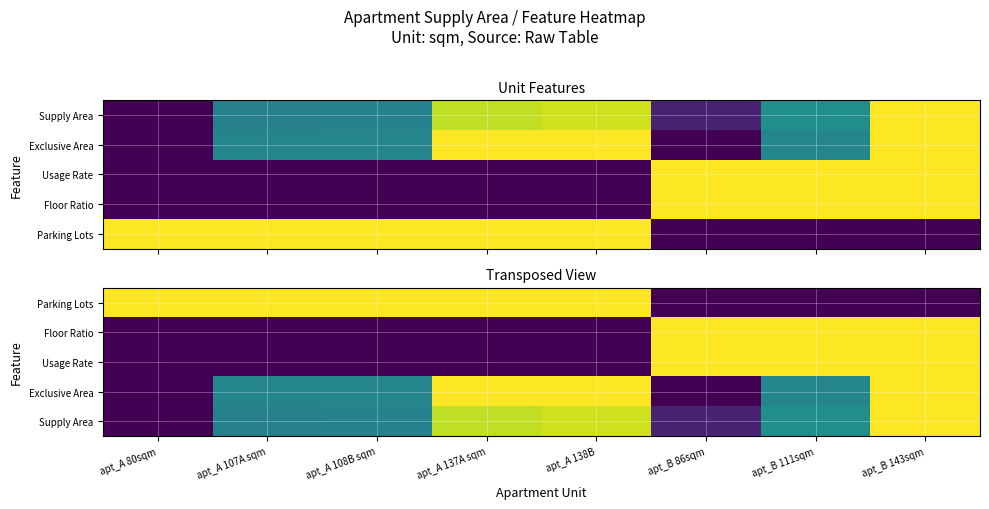

Where is Supply Area nearest to the value 0?

apt_A 80sqm